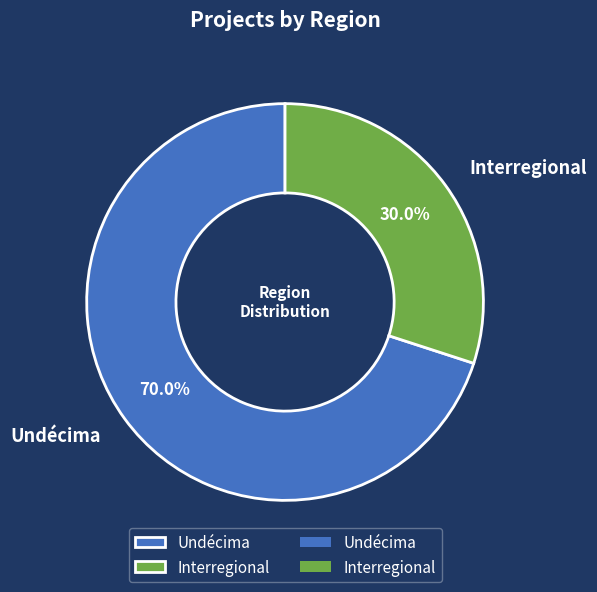

What percentage is NOT represented by Undécima?

30.0%